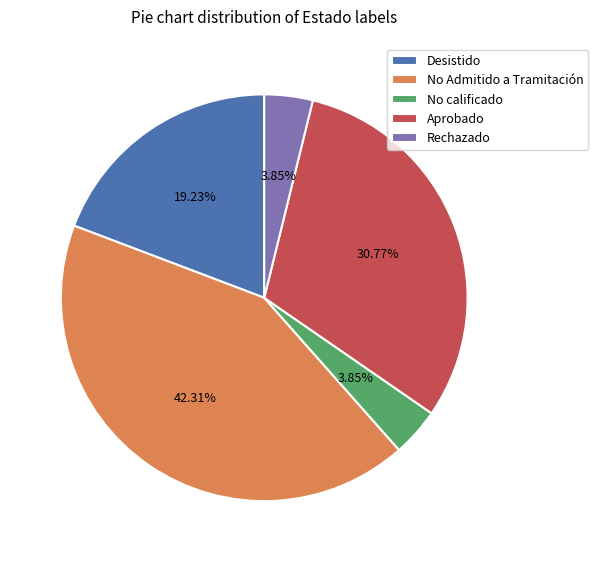

To the nearest percent, what percentage of the pie is Rechazado?

4%